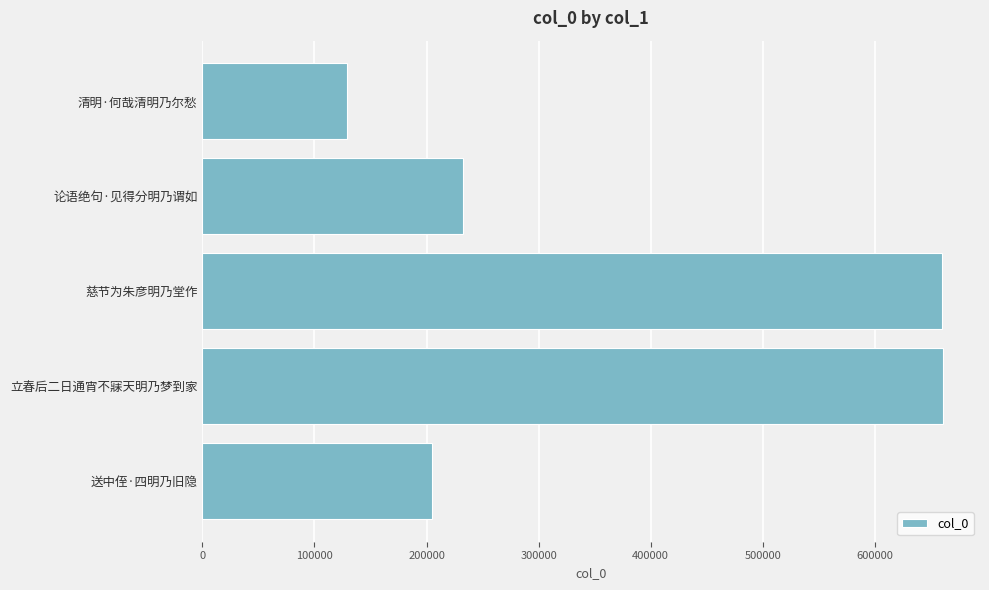

What is the smallest value displayed?

129229